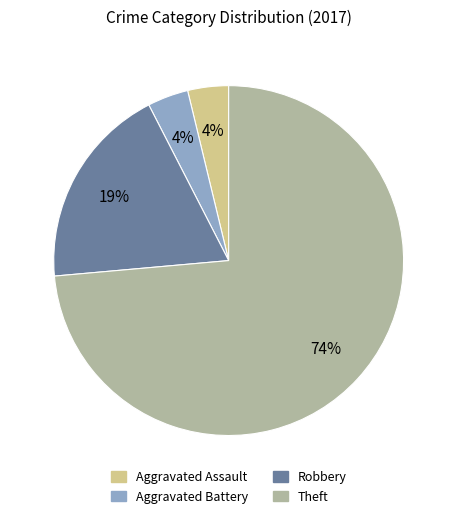

How many segments does this pie chart have?

4